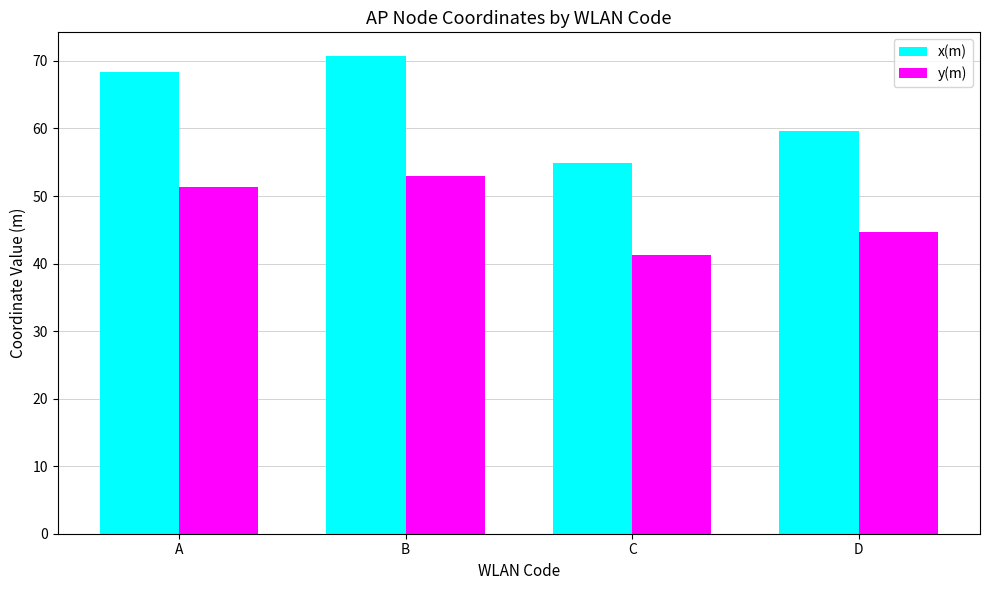

What is the difference between the x(m) values at A and B?

2.3